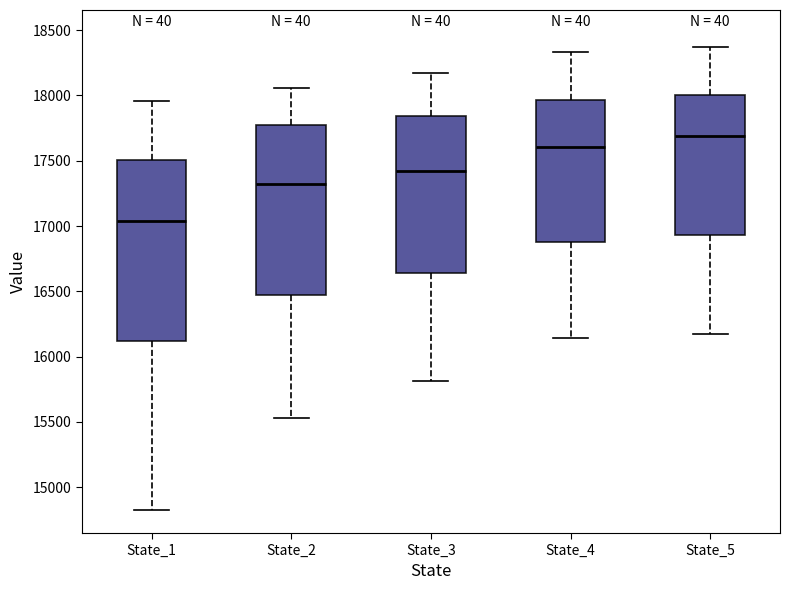

Reading left to right, read every box against the y-axis: the position of its median line, the range the box covers, and the ends of its whiskers. The values are not printed on the chart, so give them approximately, as read against the axis.

State_1: median 17050, box 16100 to 17500, whiskers 14850 to 17950
State_2: median 17300, box 16500 to 17750, whiskers 15550 to 18050
State_3: median 17400, box 16650 to 17850, whiskers 15800 to 18150
State_4: median 17600, box 16900 to 17950, whiskers 16150 to 18350
State_5: median 17700, box 16950 to 18000, whiskers 16150 to 18350